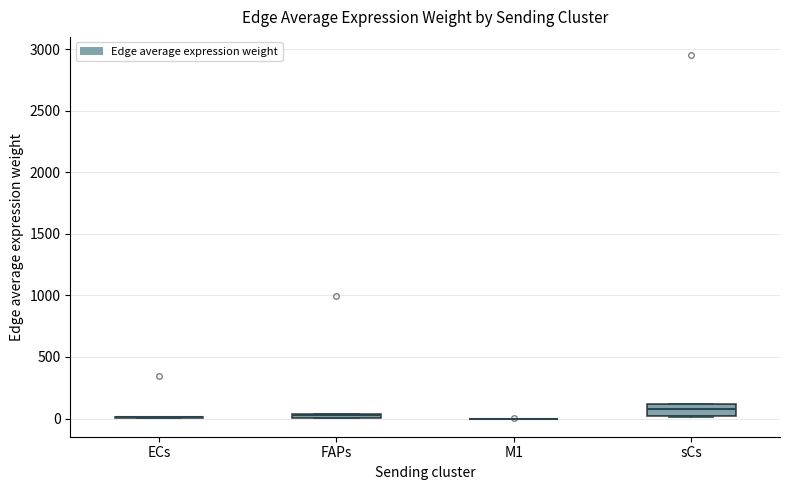

Which box is the tallest, from its lower edge to its upper edge?

sCs